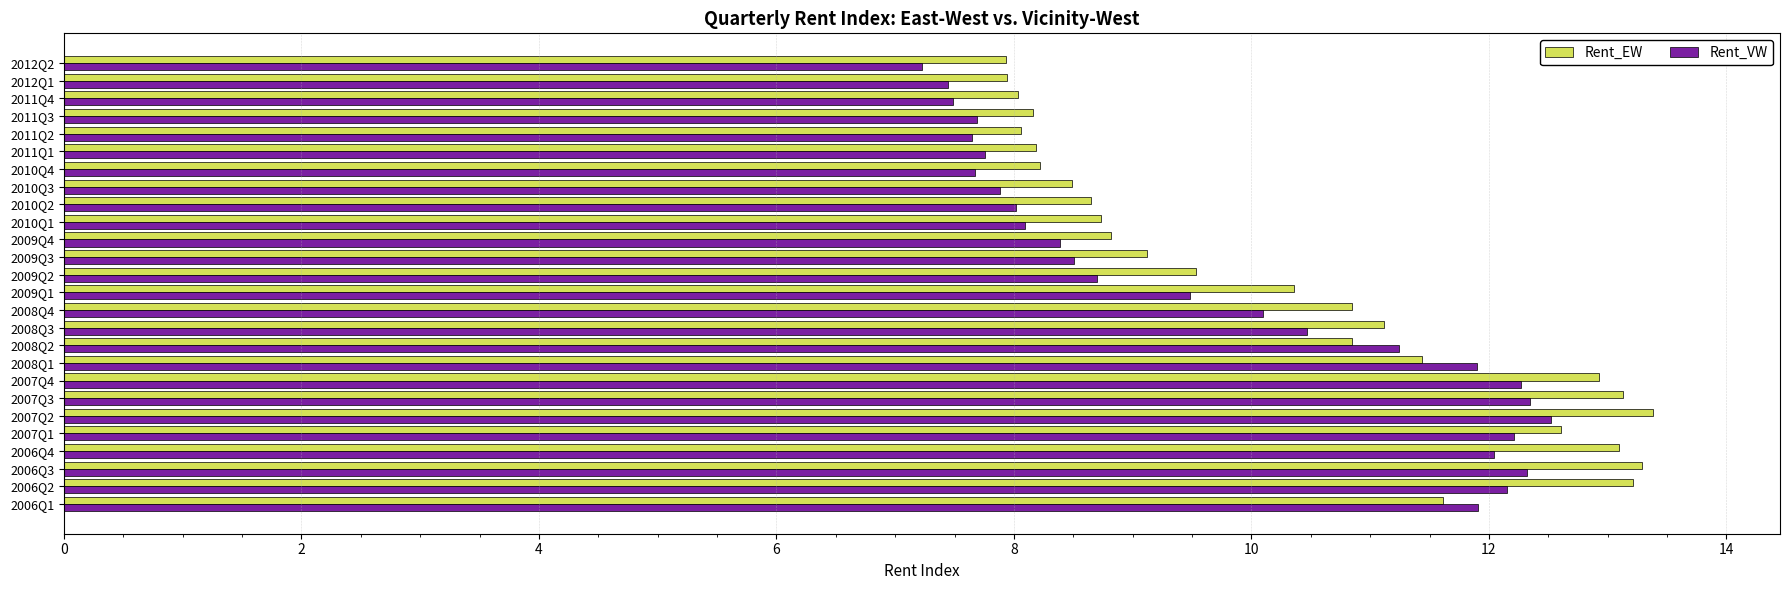

What is the difference between the maximum and minimum values in the Rent_EW series?

5.4